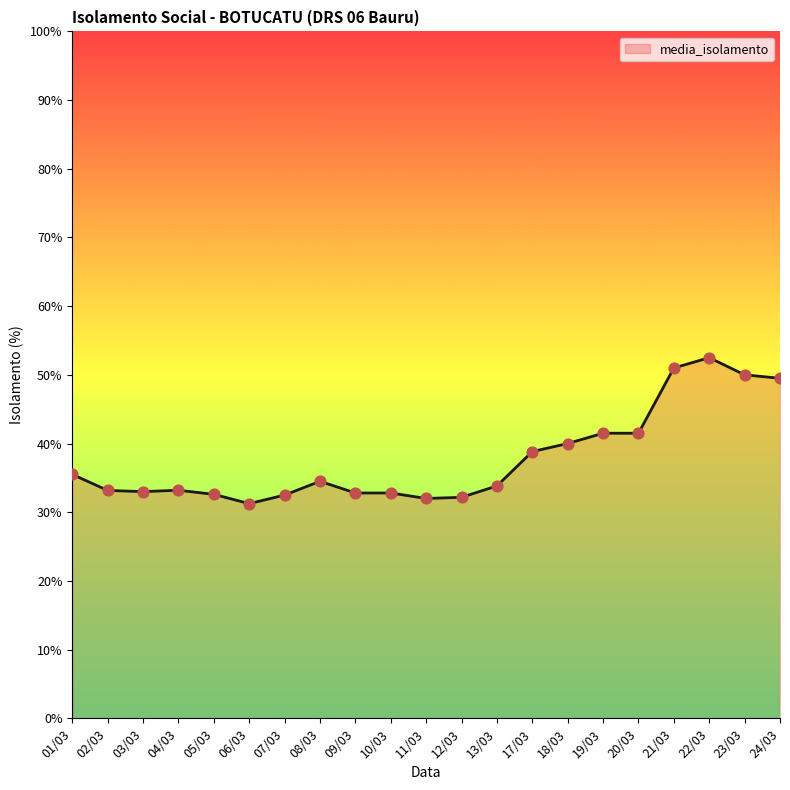

What is the change in value from 12/03 to 18/03?

+7.8